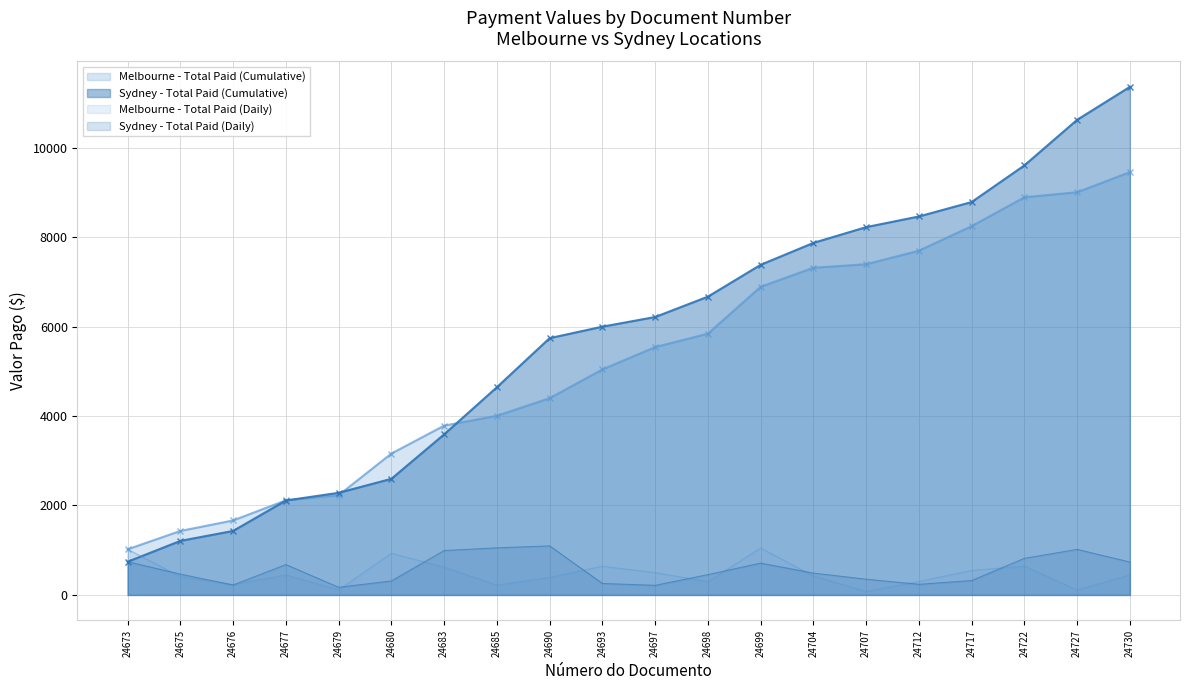

What is the value of the Sydney - Total Paid point at the 2nd from the left?

466.3